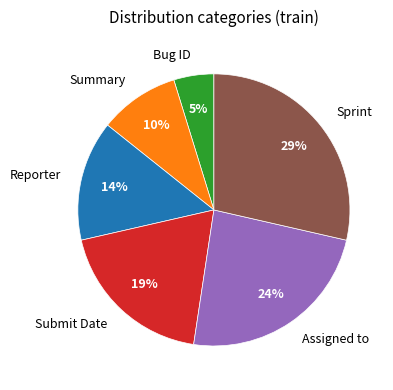

To the nearest percent, what is the difference between the largest and smallest slice percentages?

24%